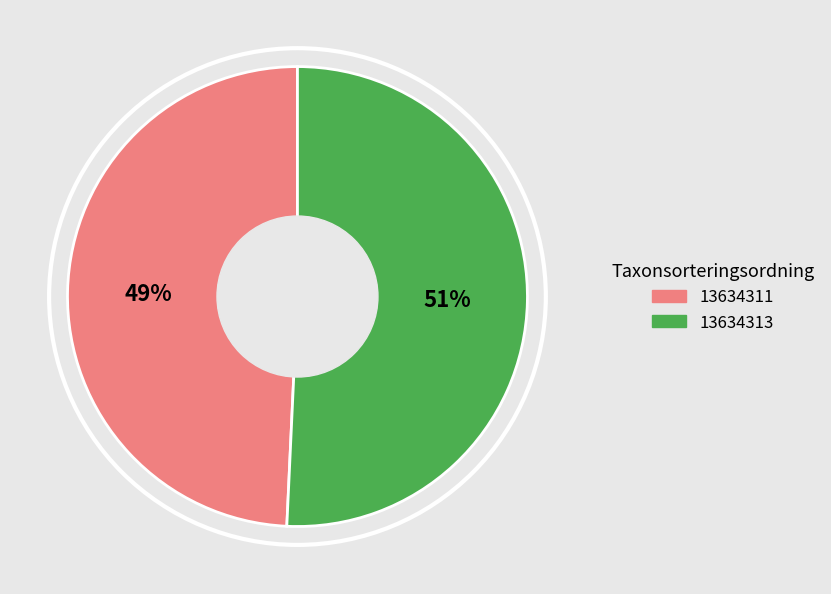

Is it true that 13634311 is 57% of the pie?

False